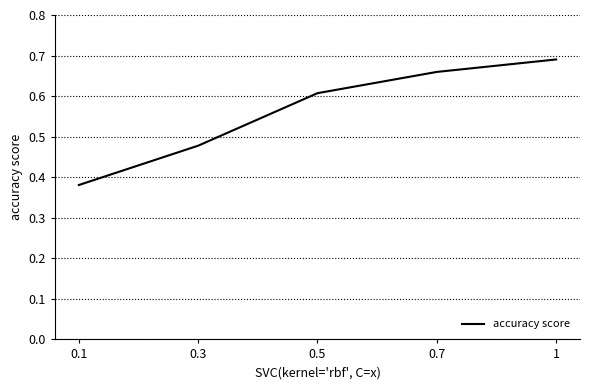

True or false: the data has more than 1 interior local peaks.

False